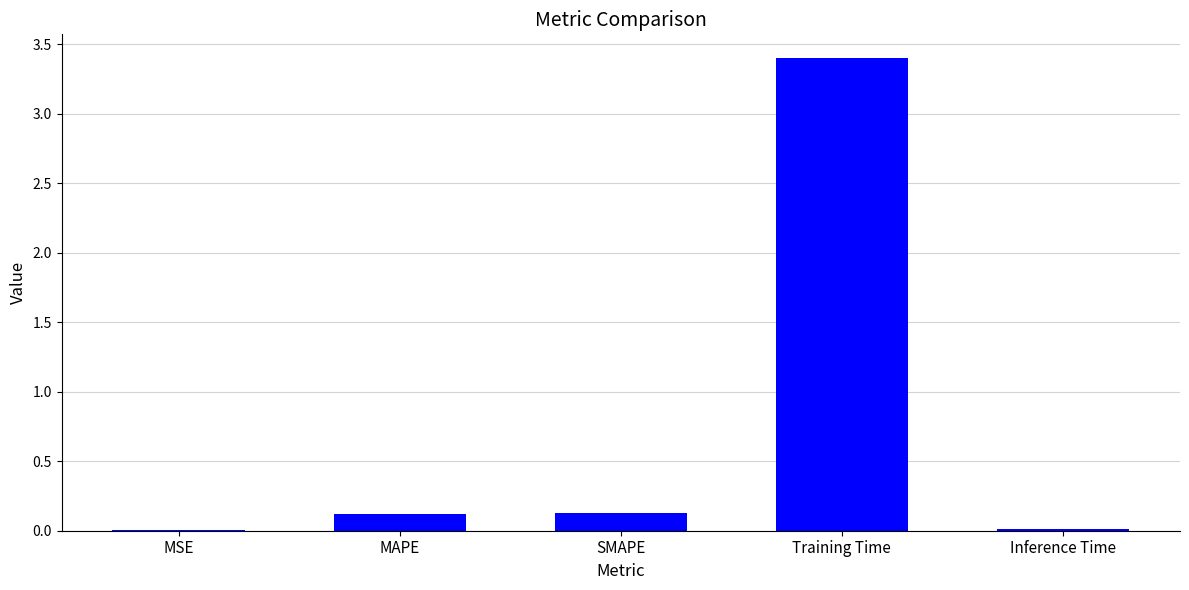

What is the sum of the values at SMAPE and Training Time?

3.5